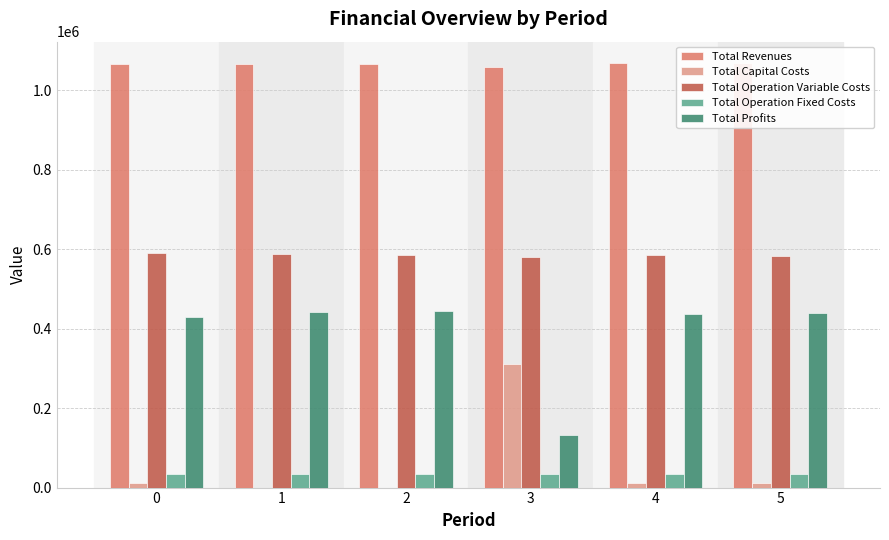

Reading left to right, what are all the values shown in this chart?

Total Revenues: 1065525.5	1065525.5	1065525.5	1058682.1	1068319.2	1068319.2
Total Capital Costs: 12000.0	0.0	0.0	312000.0	12000.0	12000.0
Total Operation Variable Costs: 589833.9	588021.4	586206.4	580609.9	584105.6	582276.8
Total Operation Fixed Costs: 34888.6	34888.6	34888.6	34047.9	35309.0	35309.0
Total Profits: 428803.0	442615.5	444430.4	132024.2	436904.7	438733.4